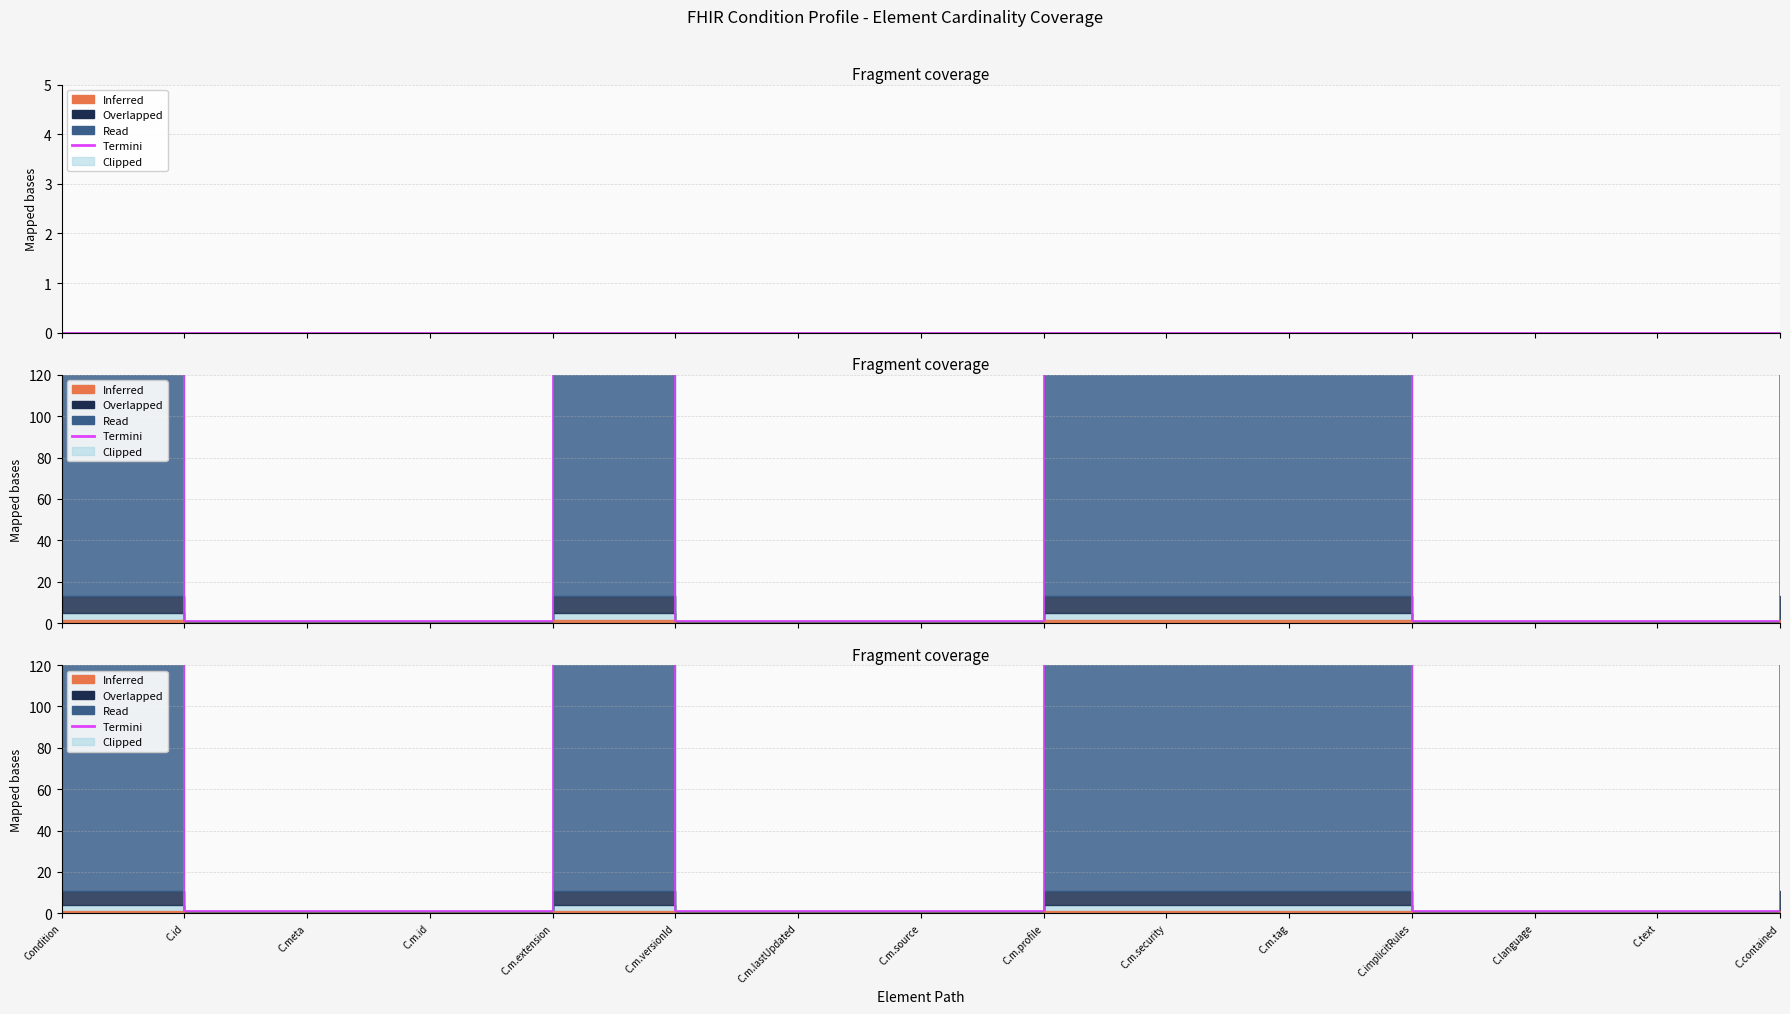

Reading left to right, extract all data points from this chart.

999	1	1	1	999	1	1	1	999	999	999	1	1	1	999